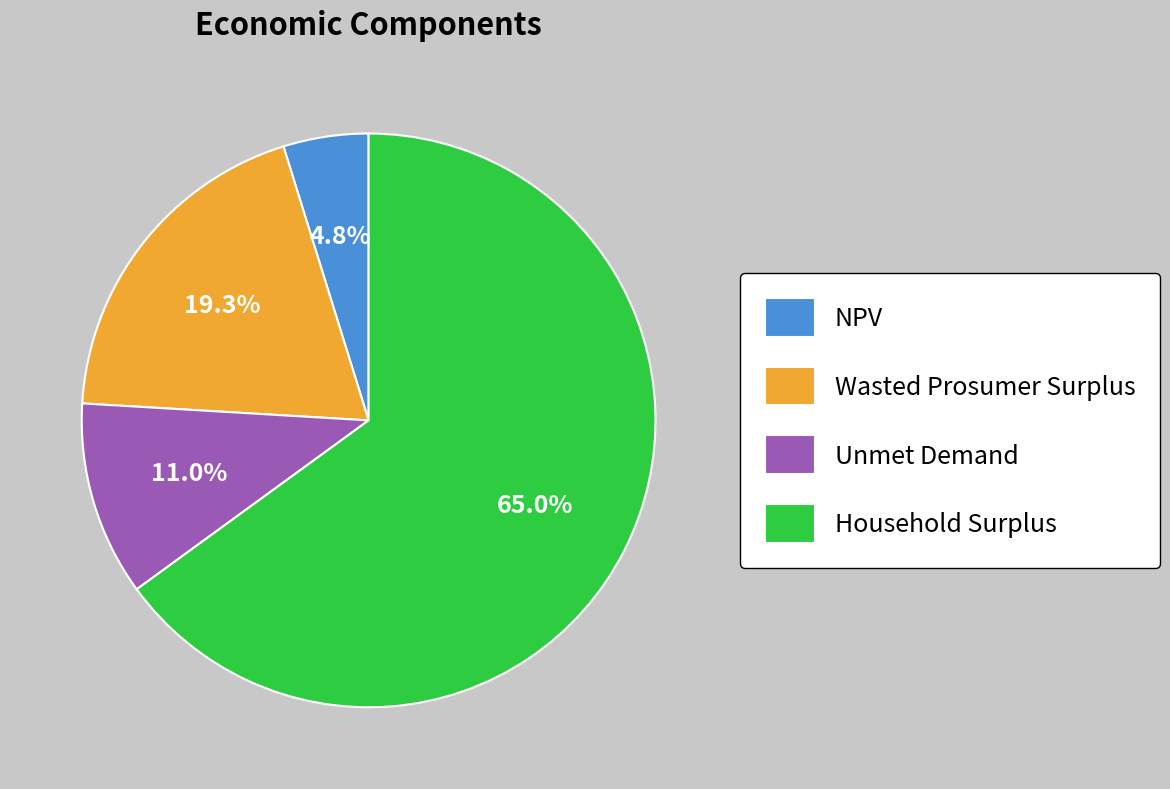

To the nearest percent, what portion does Household Surplus represent?

65%